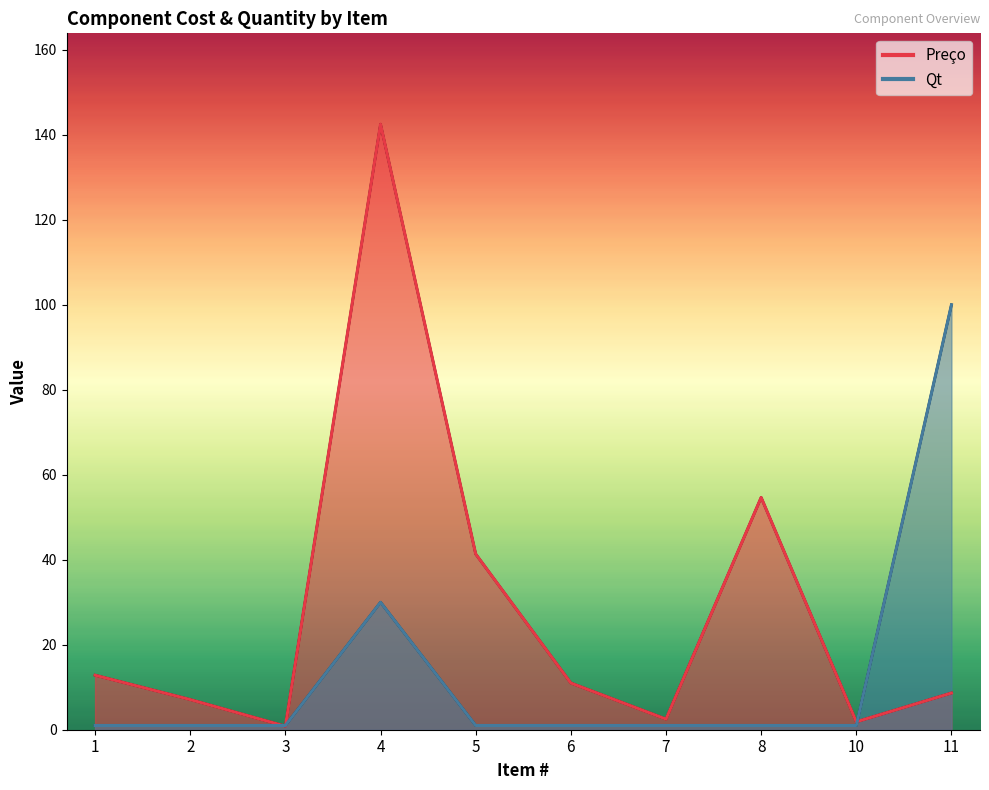

What is the difference between the maximum and minimum values in the Preço series?

141.7